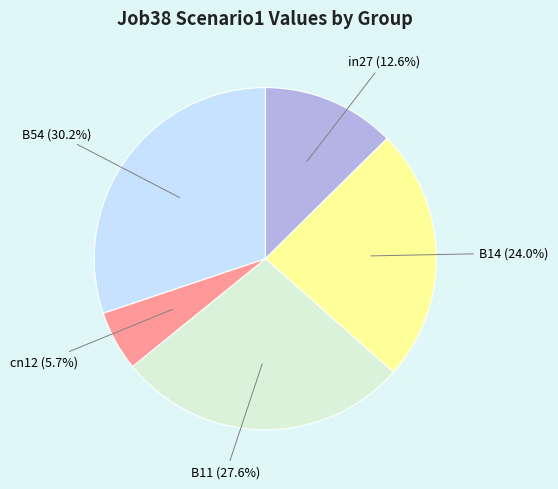

Which category has the smallest portion of the pie?

cn12